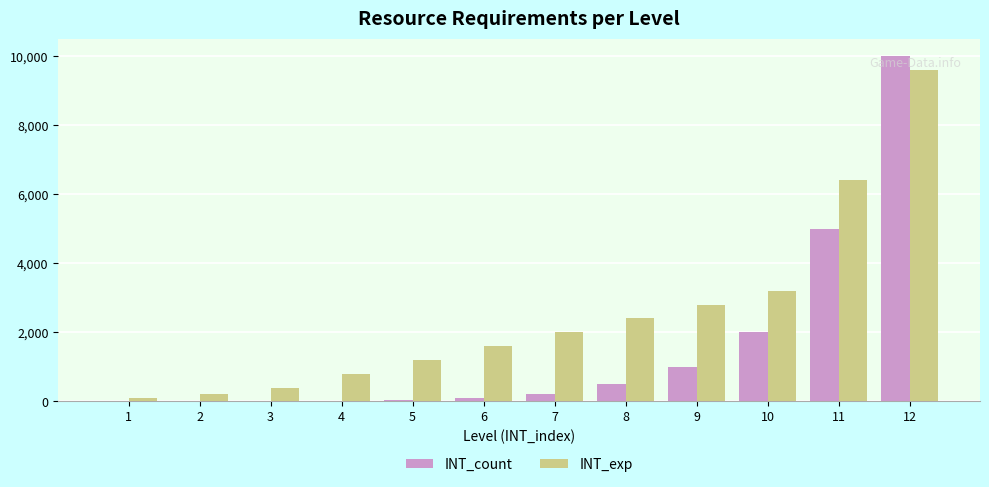

At which category is the sum across all series the highest?

12